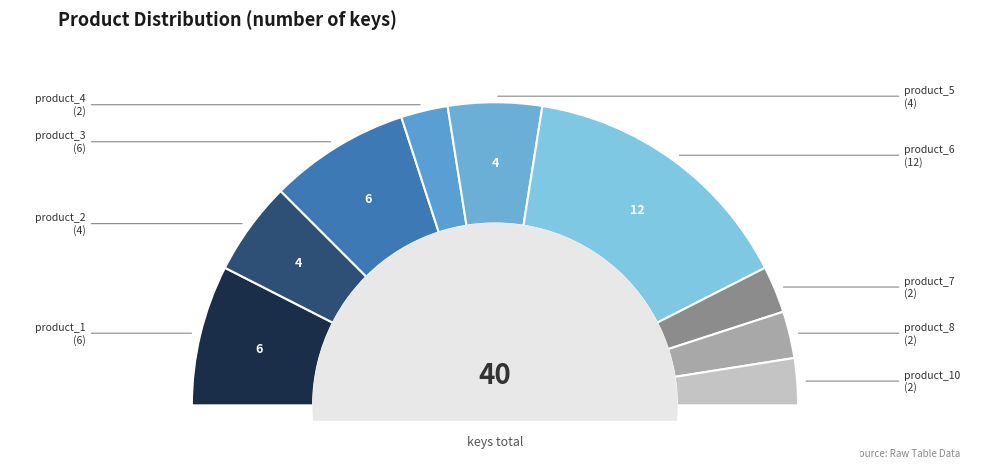

Rank the categories by value from highest to lowest.

product_6, product_1, product_3, product_2, product_5, product_4, product_7, product_8, product_10